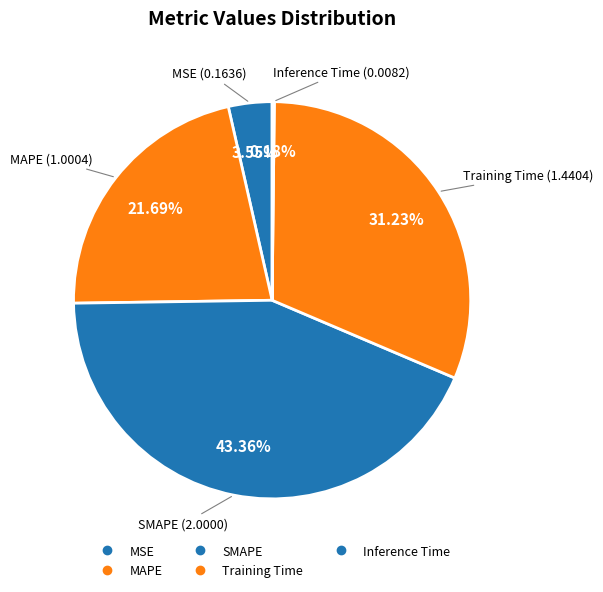

True or false: MSE accounts for 4% of the total.

True